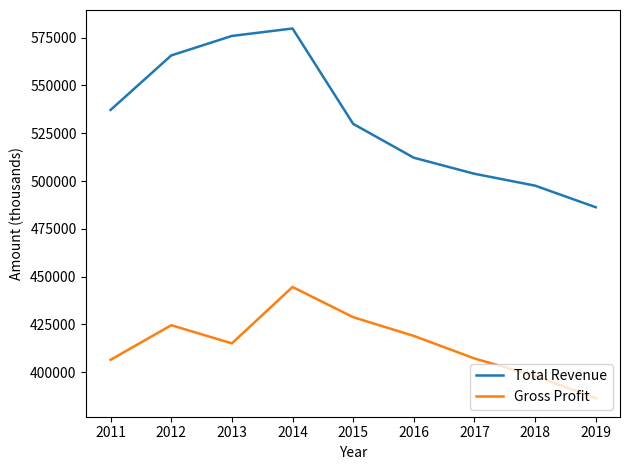

What is the approximate value of Gross Profit at 2015, to the nearest 10?

428800